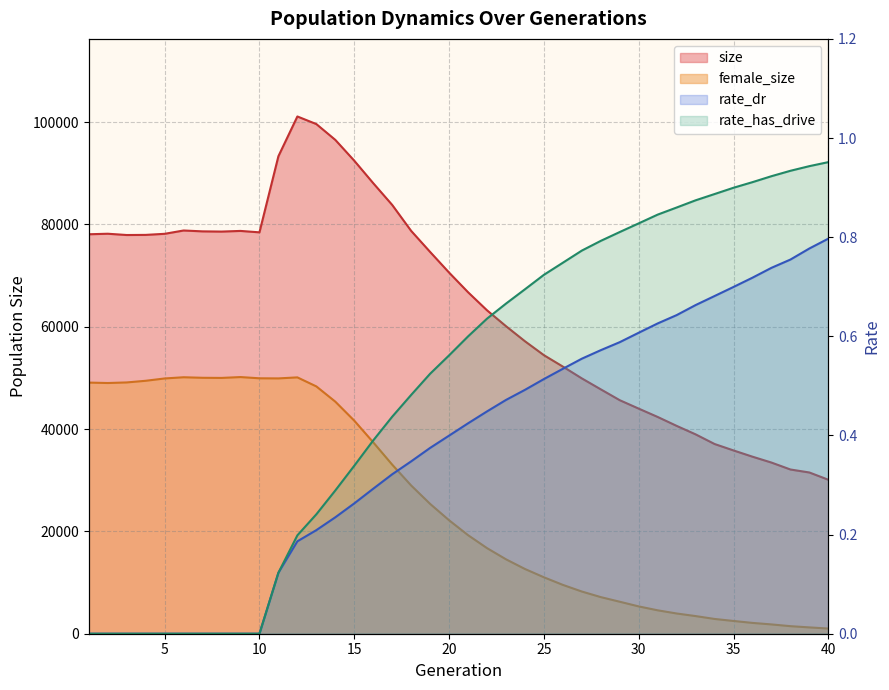

What is the value of the female_size point at the 23rd from the left?

14546.0